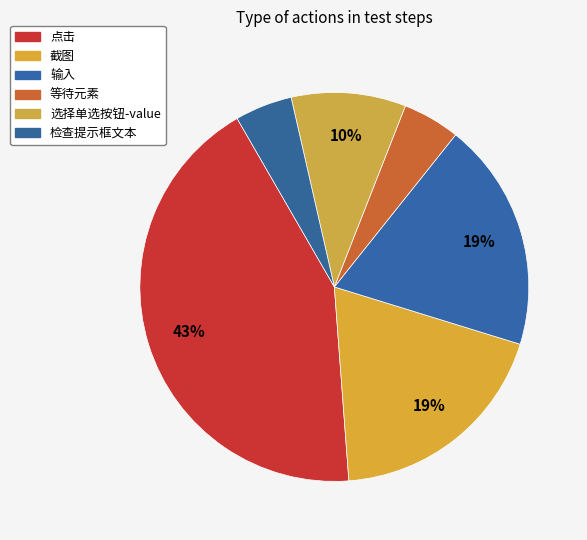

Rank the categories by value from lowest to highest.

等待元素, 检查提示框文本, 选择单选按钮-value, 截图, 输入, 点击